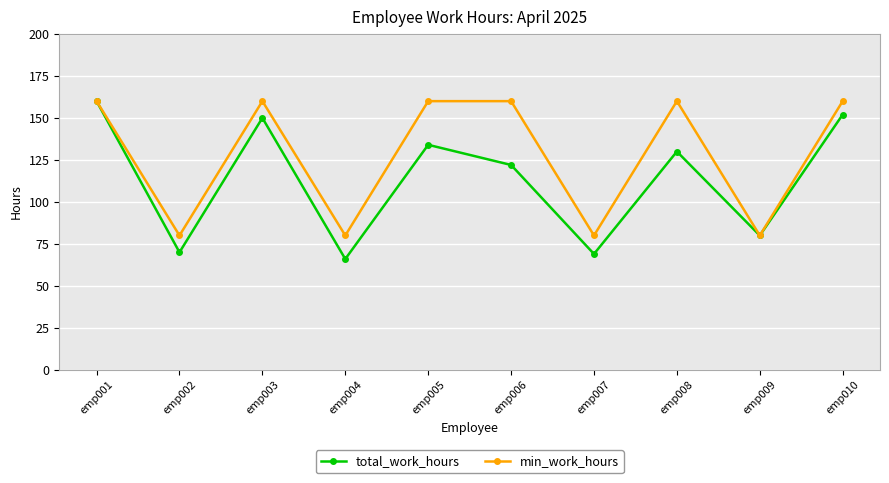

How many interior local peaks does the total_work_hours series have?

3